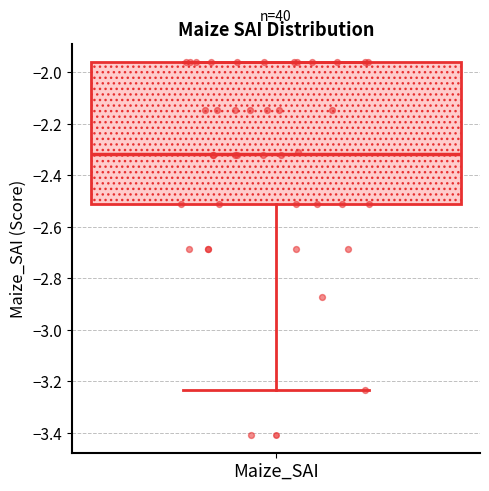

Where is the lower edge of the box for Maize_SAI on the y-axis? The values are not printed on the chart, so give them approximately, as read against the axis.

-2.50